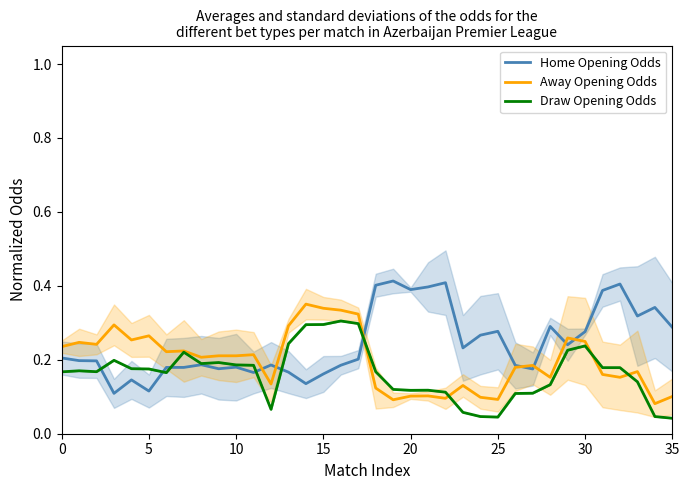

Reading left to right, list all the values displayed in this chart.

Home Opening Odds: 0.2	0.2	0.2	0.1	0.1	0.1	0.2	0.2	0.2	0.2	0.2	0.2	0.2	0.2	0.1	0.2	0.2	0.2	0.4	0.4	0.4	0.4	0.4	0.2	0.3	0.3	0.2	0.2	0.3	0.2	0.3	0.4	0.4	0.3	0.3	0.3
Away Opening Odds: 0.2	0.2	0.2	0.3	0.3	0.3	0.2	0.2	0.2	0.2	0.2	0.2	0.1	0.3	0.4	0.3	0.3	0.3	0.1	0.1	0.1	0.1	0.1	0.1	0.1	0.1	0.2	0.2	0.2	0.3	0.2	0.2	0.2	0.2	0.1	0.1
Draw Opening Odds: 0.2	0.2	0.2	0.2	0.2	0.2	0.2	0.2	0.2	0.2	0.2	0.2	0.1	0.2	0.3	0.3	0.3	0.3	0.2	0.1	0.1	0.1	0.1	0.1	0.0	0.0	0.1	0.1	0.1	0.2	0.2	0.2	0.2	0.1	0.0	0.0